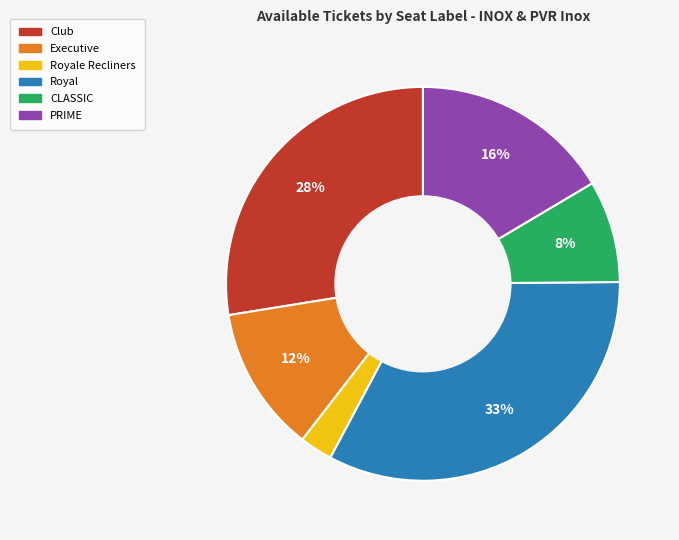

Does any single category account for the majority?

No